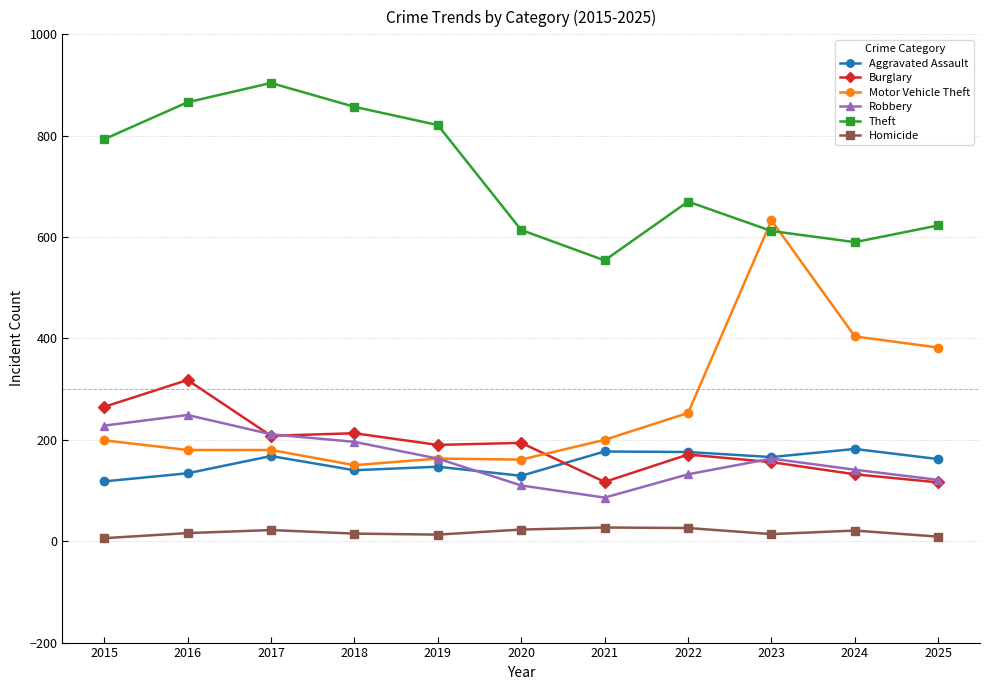

What are all the series names shown in the legend?

Aggravated Assault, Burglary, Motor Vehicle Theft, Robbery, Theft, Homicide